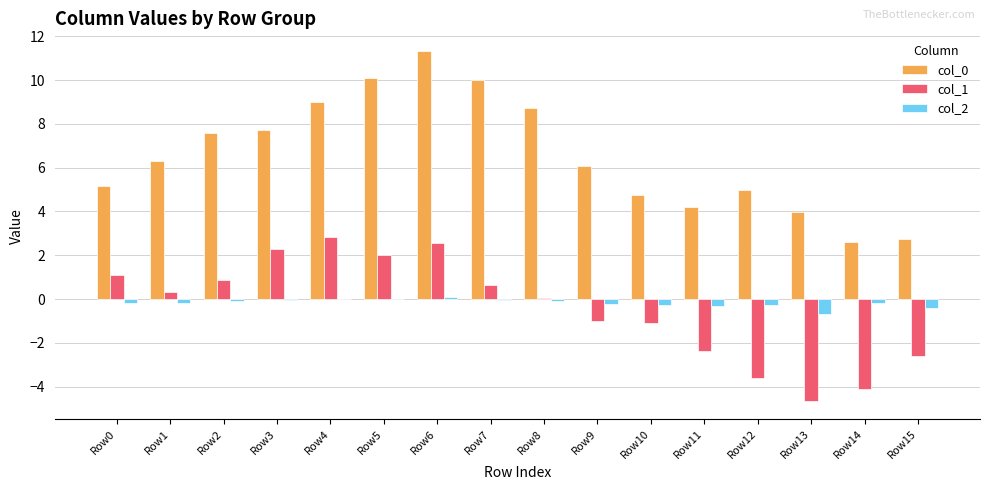

Are the bars grouped side by side (vs. stacked)?

Yes